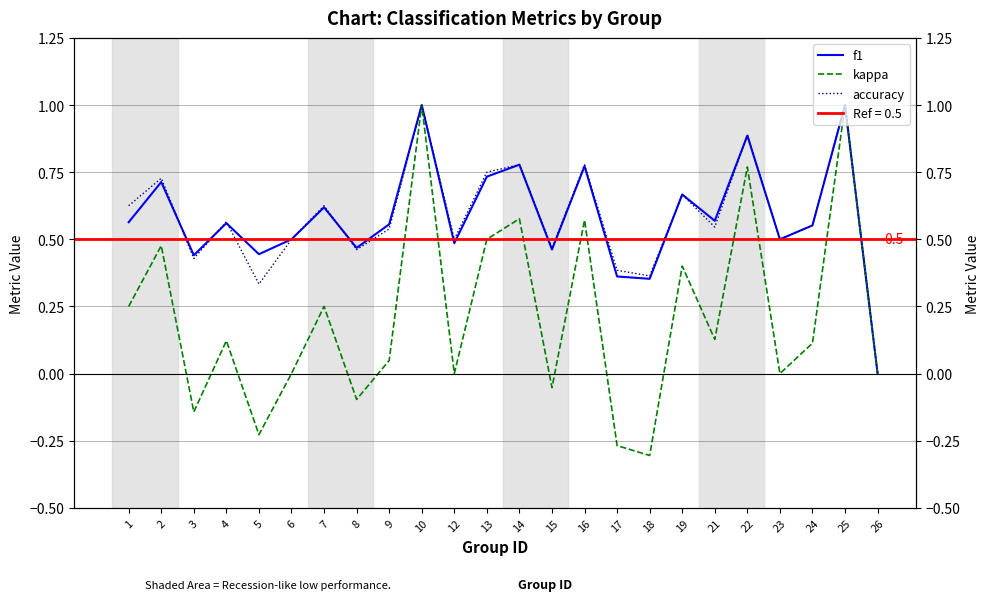

How many categories are shown in the chart?

24